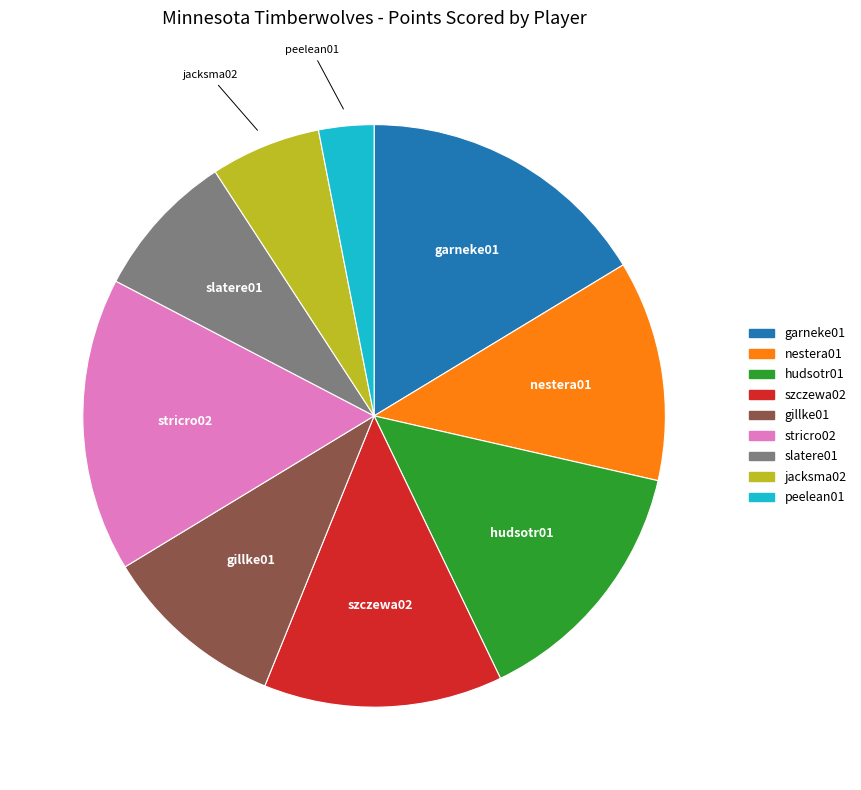

Is there a majority slice in this chart?

No